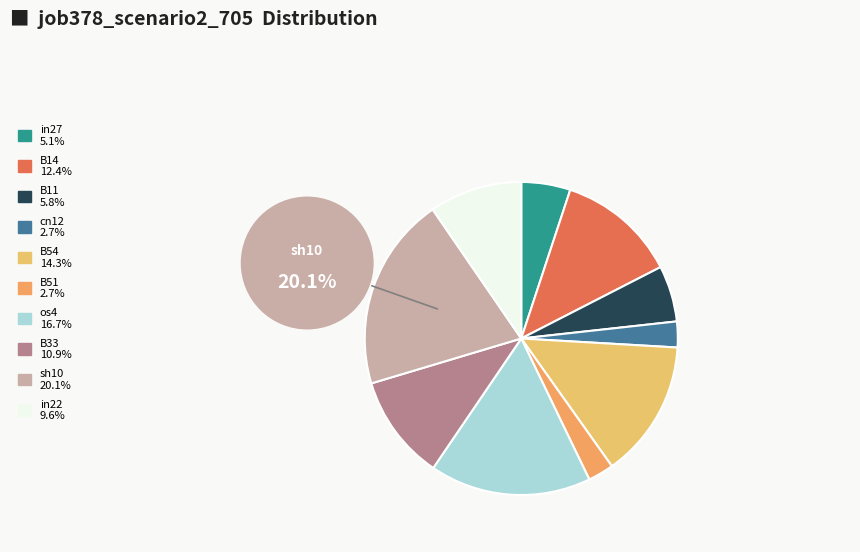

To the nearest percent, what percentage of the pie is B33?

11%